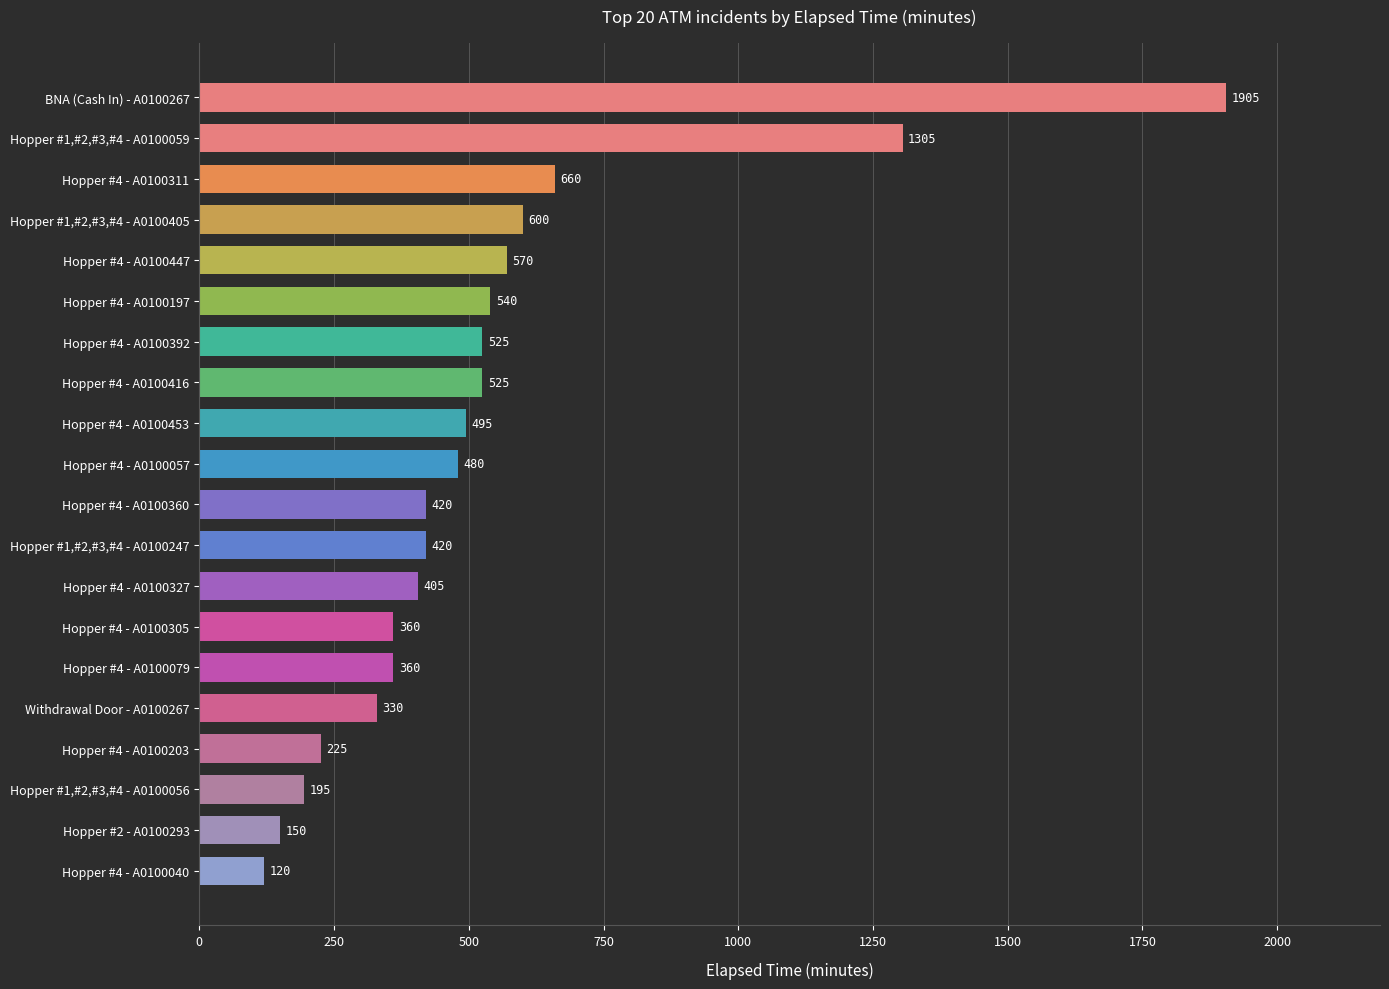

How many data points does each series have?

20